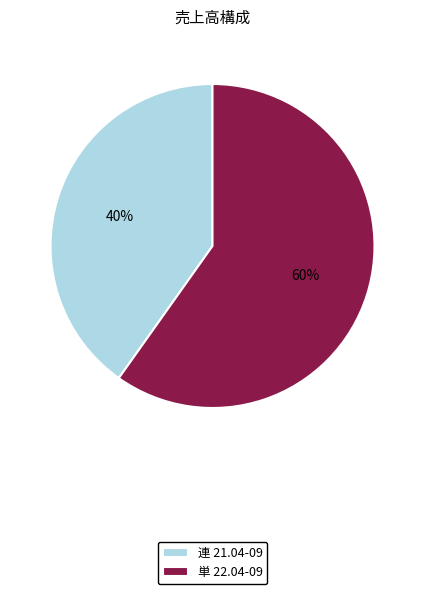

The 連 21.04-09 slice represents 26% of the pie. True or false?

False